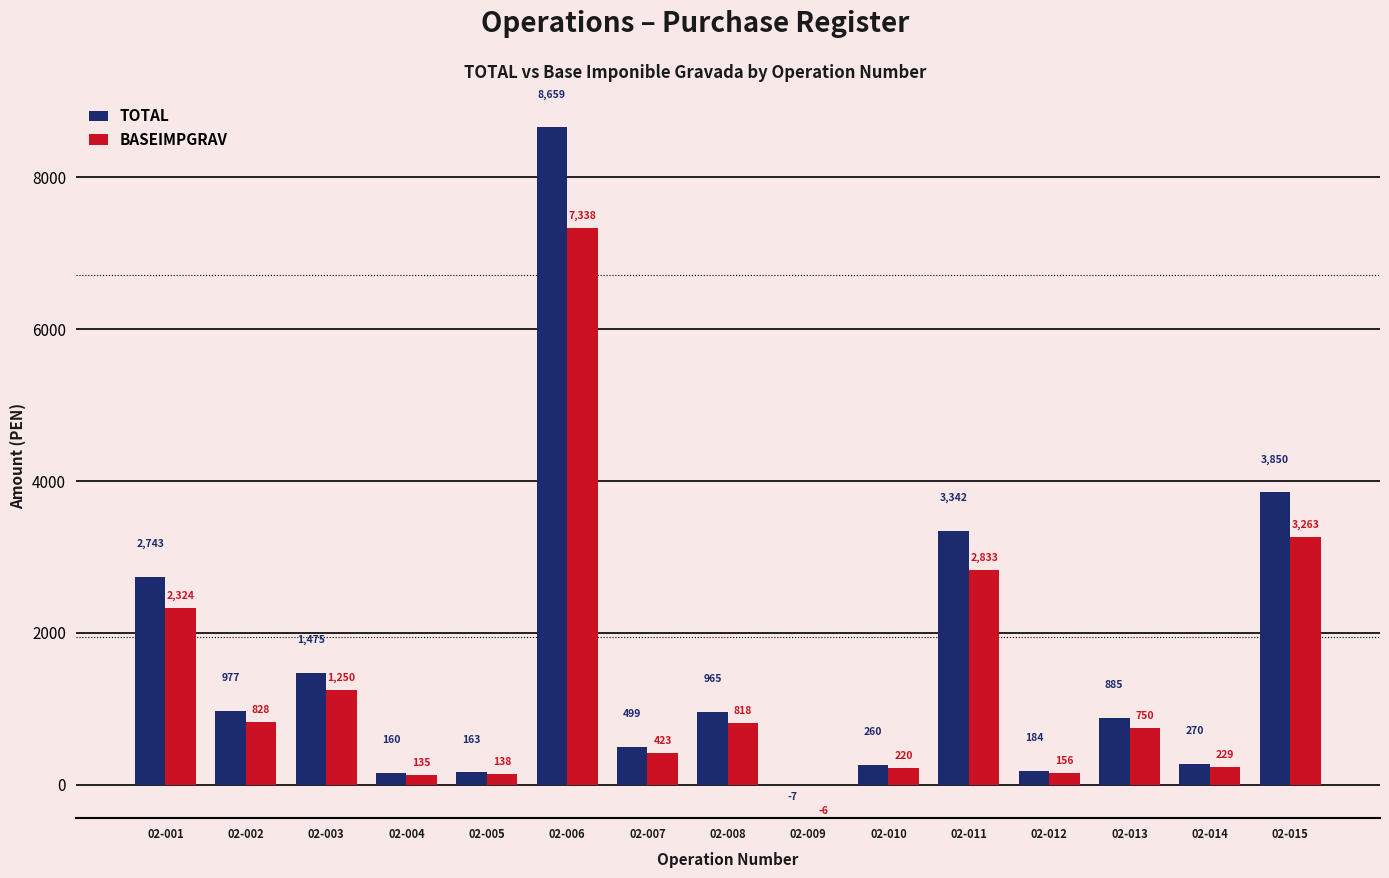

What are all the series names shown in the legend?

TOTAL, BASEIMPGRAV